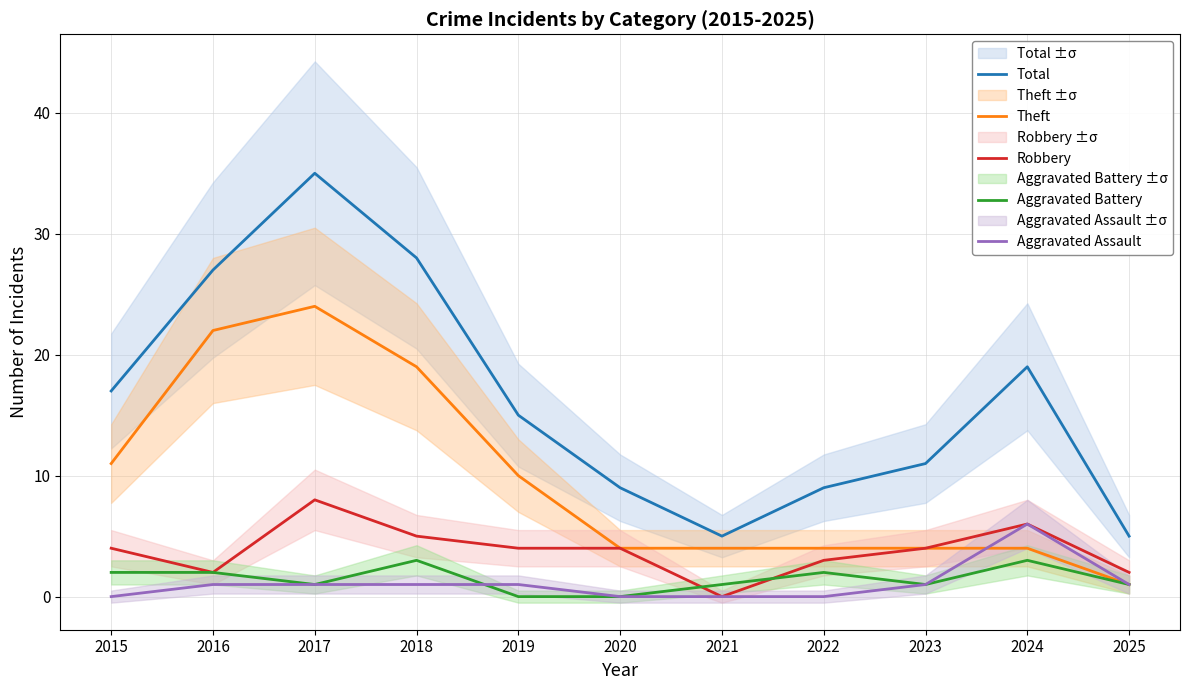

At how many categories does at least one series exceed 28?

1